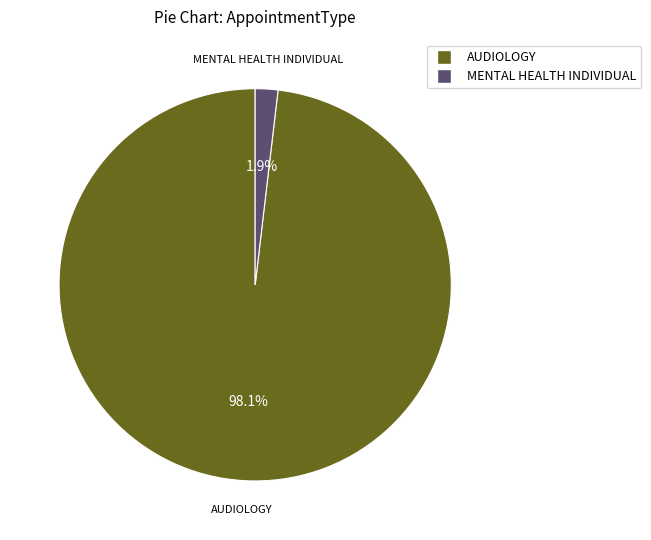

Is AUDIOLOGY the majority of the pie?

Yes